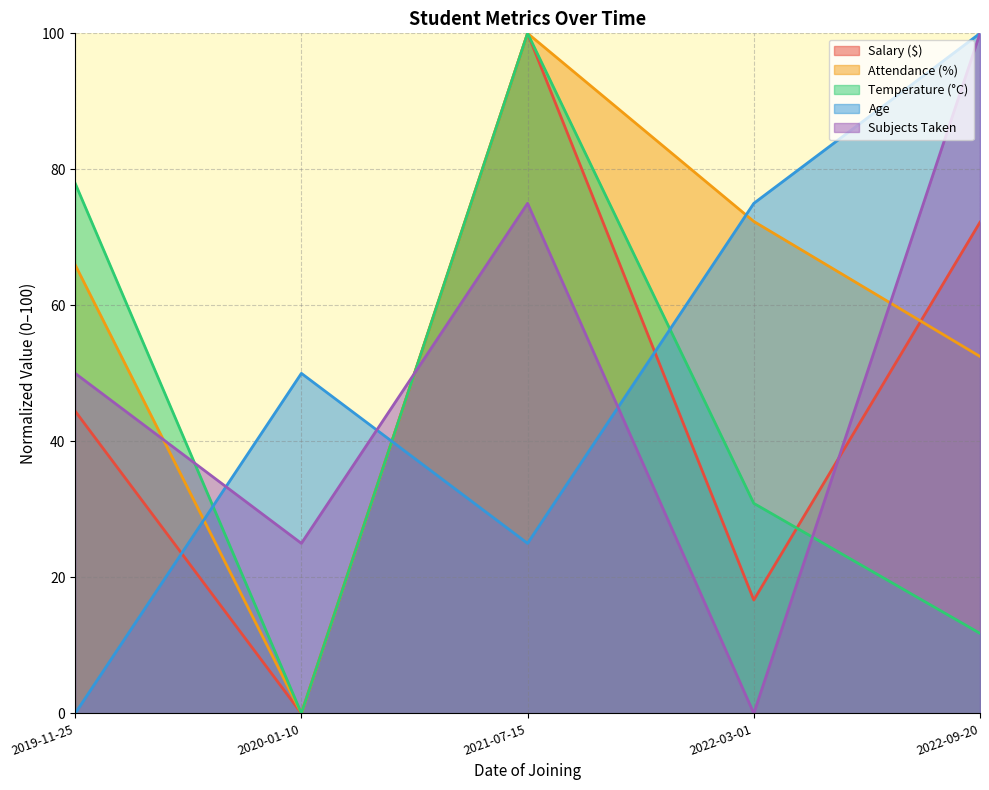

At which label does Attendance (%) first exceed 65?

2019-11-25